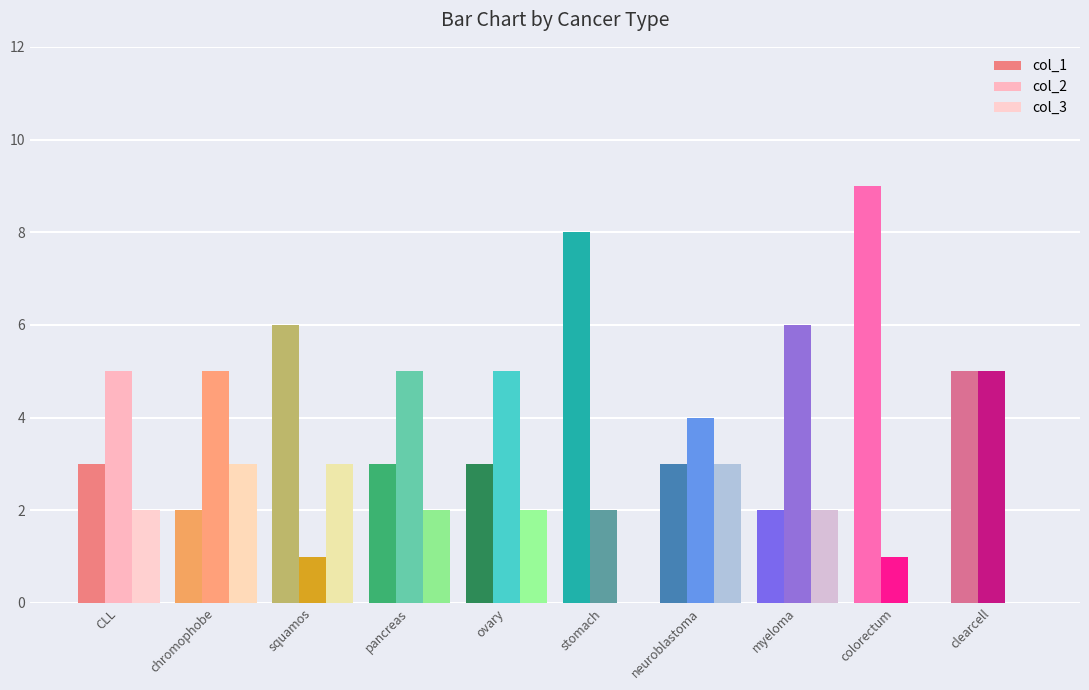

Reading left to right, transcribe all the data shown in this chart.

col_1: CLL=3	chromophobe=2	squamos=6	pancreas=3	ovary=3	stomach=8	neuroblastoma=3	myeloma=2	colorectum=9	clearcell=5
col_2: CLL=5	chromophobe=5	squamos=1	pancreas=5	ovary=5	stomach=2	neuroblastoma=4	myeloma=6	colorectum=1	clearcell=5
col_3: CLL=2	chromophobe=3	squamos=3	pancreas=2	ovary=2	stomach=0	neuroblastoma=3	myeloma=2	colorectum=0	clearcell=0